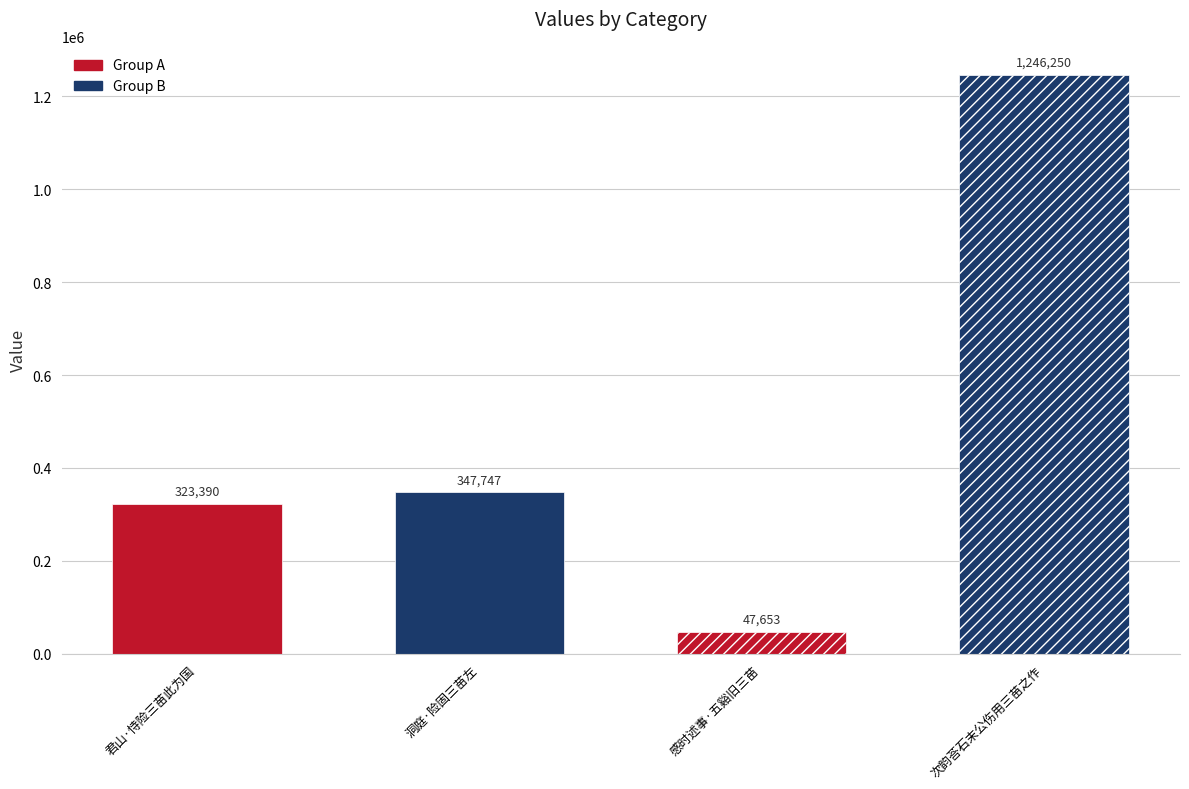

What is the sum of the values at 感时述事·五谿旧三苗 and 君山·恃险三苗此为国?

371043